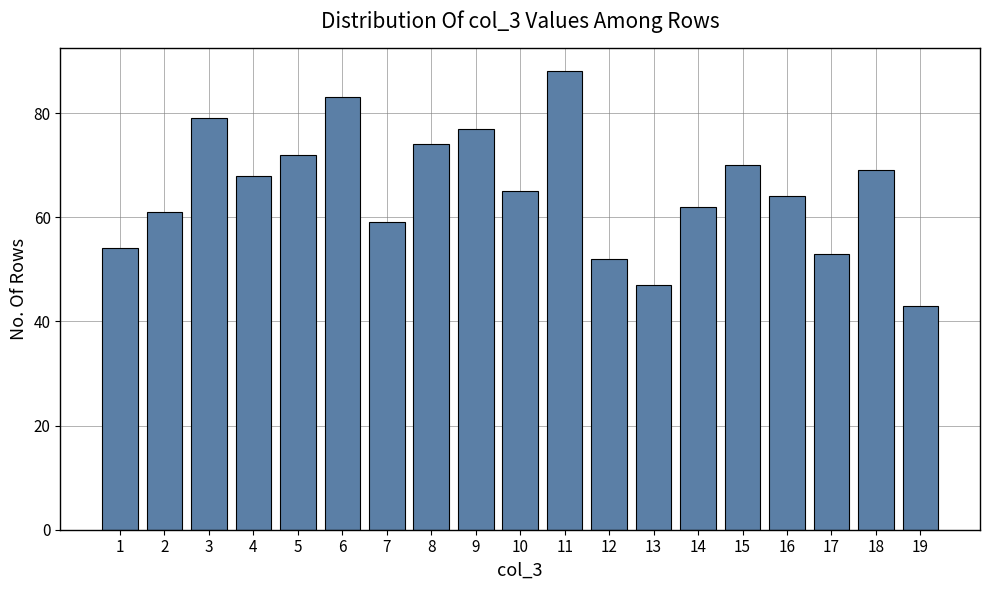

List the labels in order of value, smallest first.

19, 13, 12, 17, 1, 7, 2, 14, 16, 10, 4, 18, 15, 5, 8, 9, 3, 6, 11